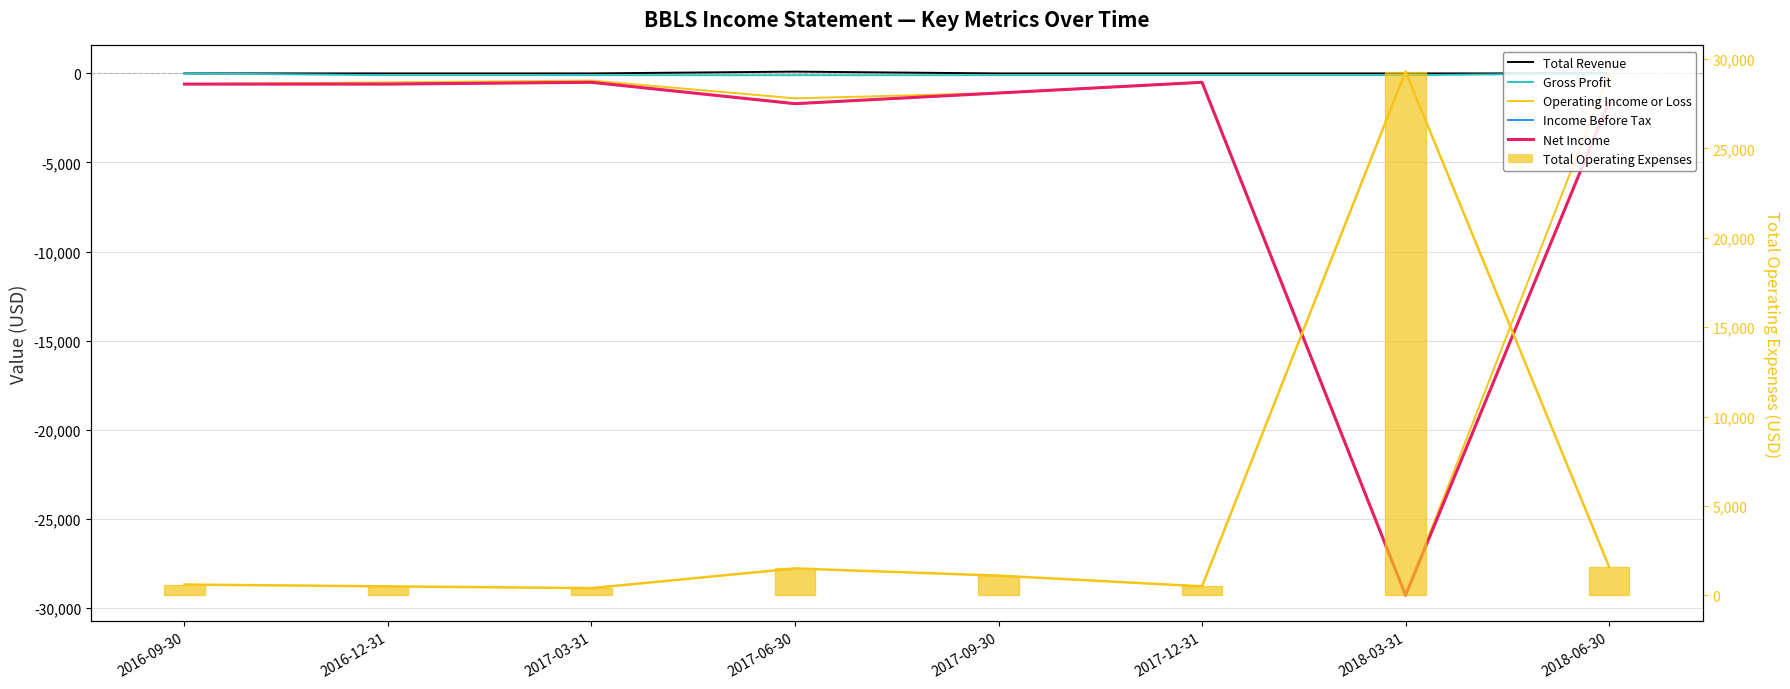

Between 2016-12-31 and 2017-12-31, which series saw the biggest shift?

Income Before Tax